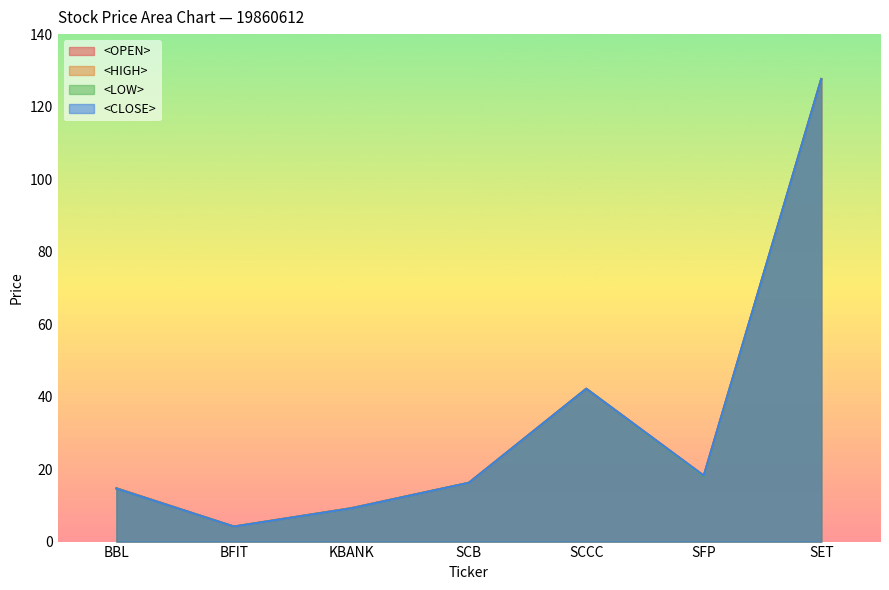

At which category is the sum across all series the highest?

SET